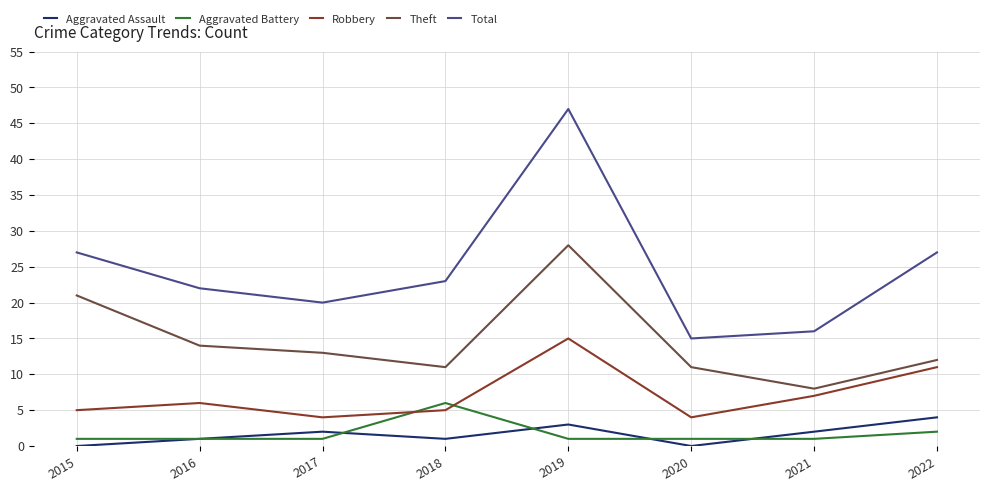

The value of Theft at 2022 is 7. True or false?

False